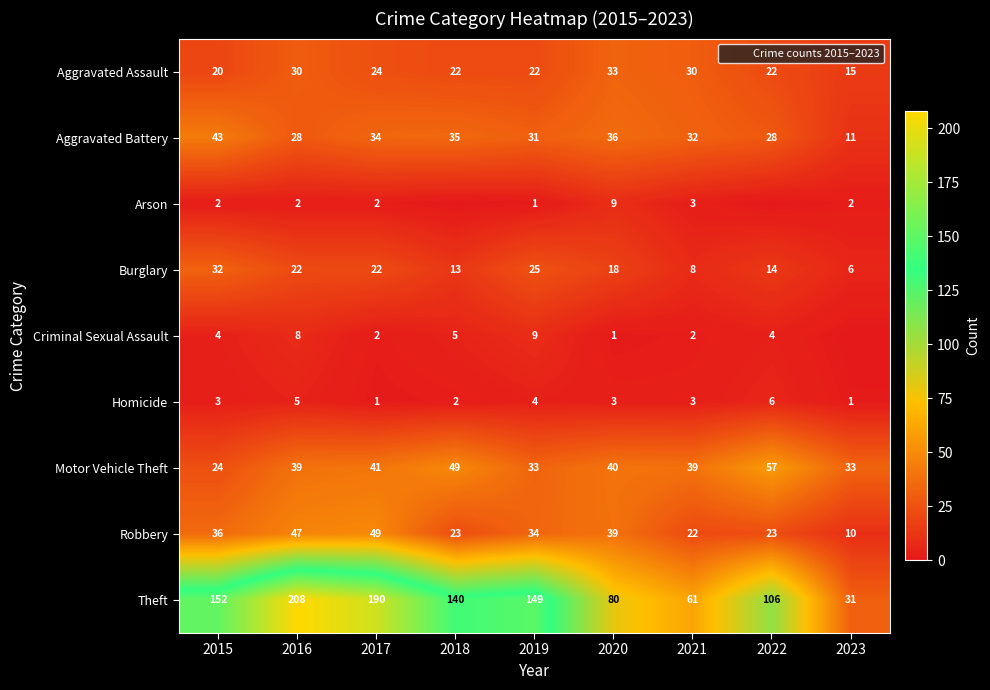

What is the difference between the maximum and minimum values in the Aggravated Assault series?

18